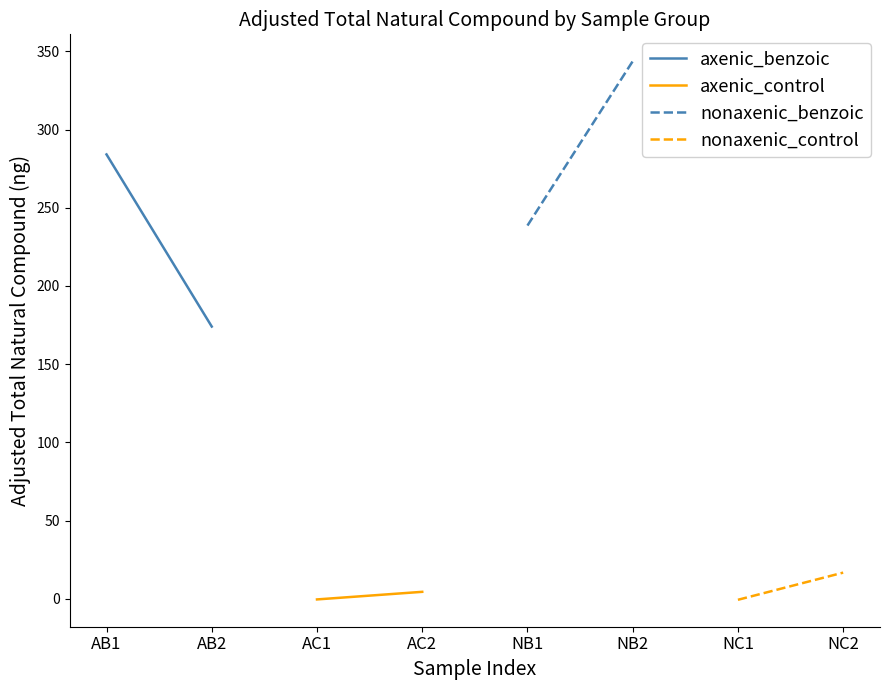

How many data points in axenic_control are less than 4?

1